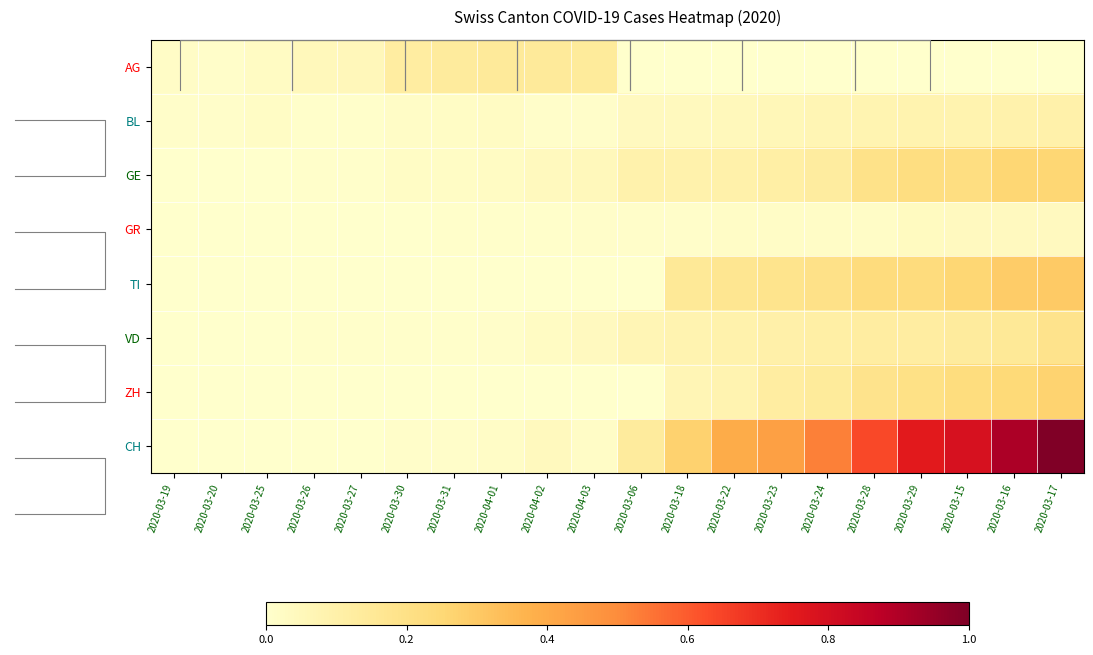

Which series has the largest total across all categories?

CH